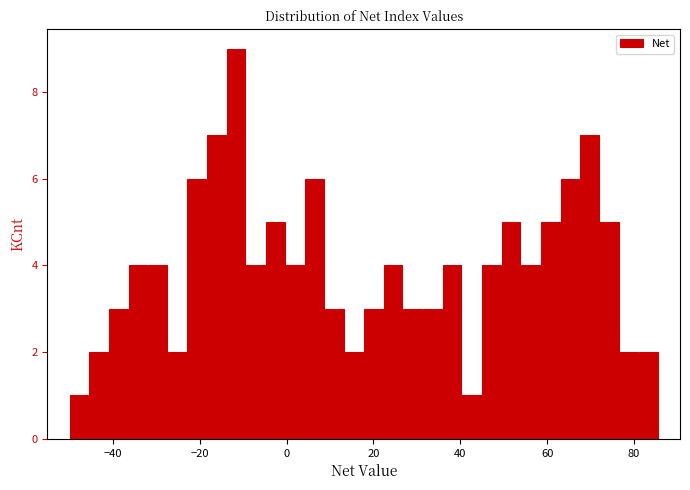

Around what value on the x-axis is the tallest bar? Give the approximate position of its centre, as read against the axis.

-12